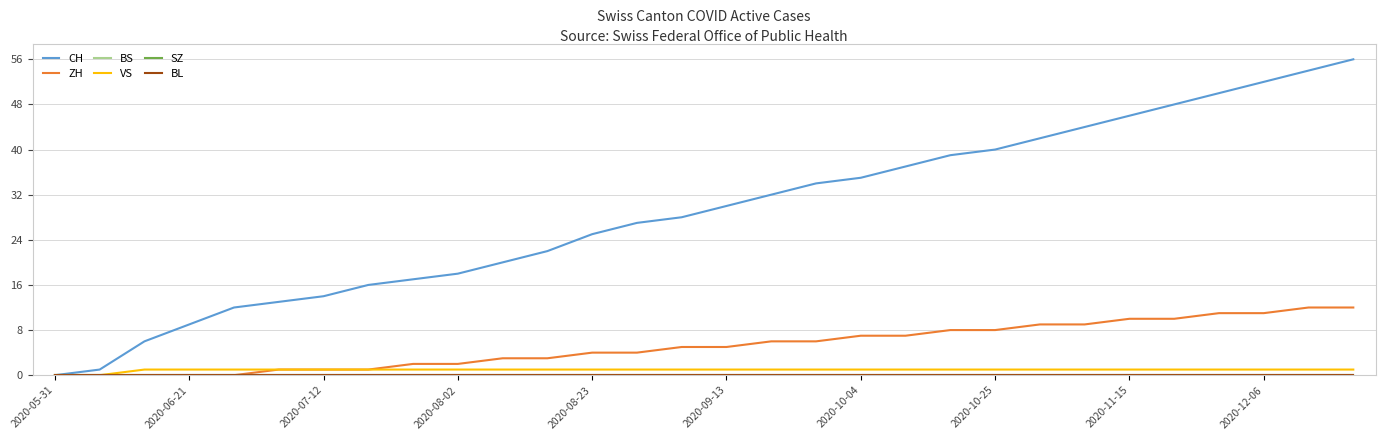

Does the chart display data point markers on the line(s)?

No